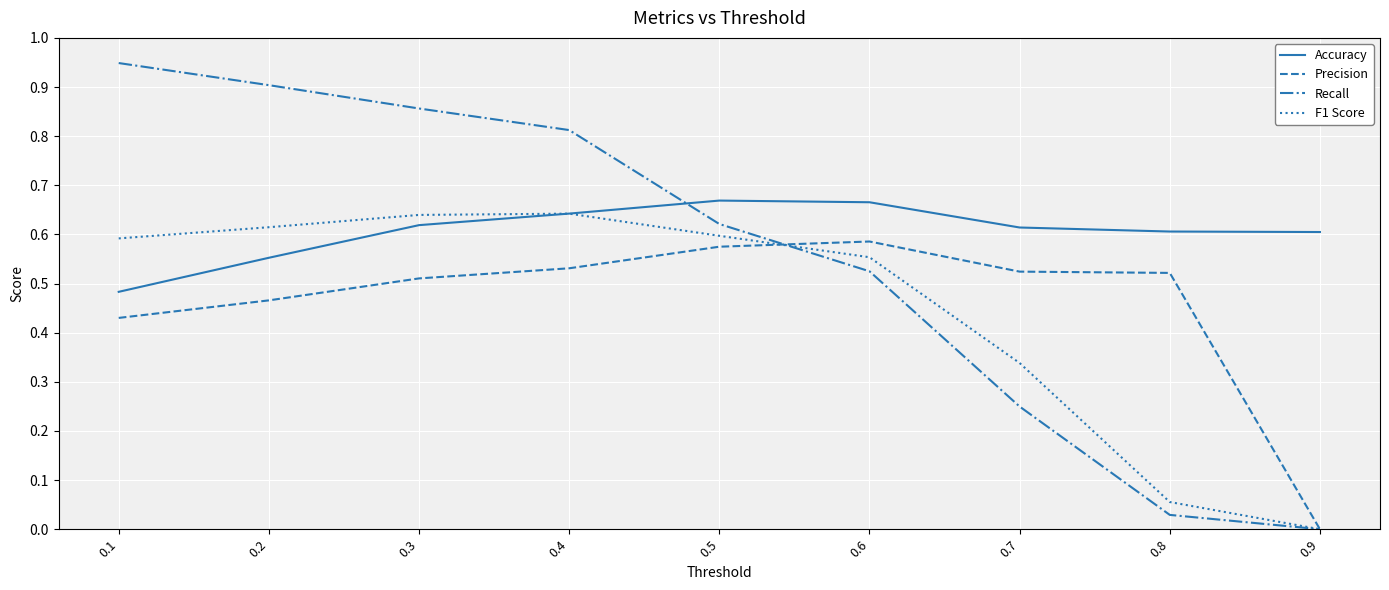

Which series has the largest total across all categories?

Accuracy